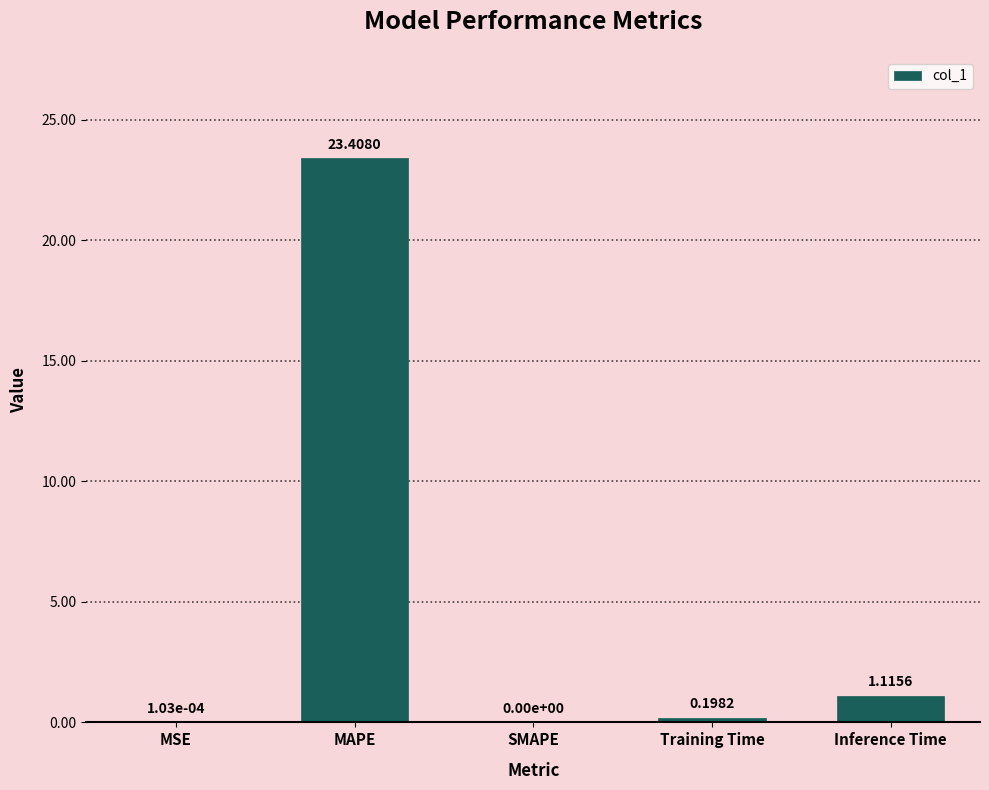

What is the sum of all values?

24.7